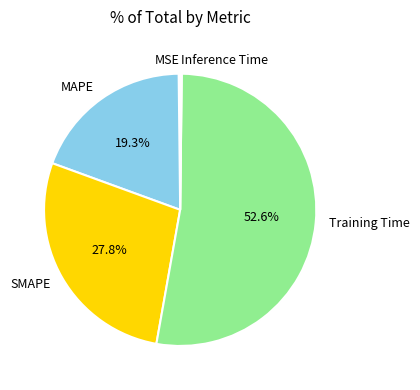

To the nearest percent, what is the difference between the MAPE and Training Time slice percentages?

33%